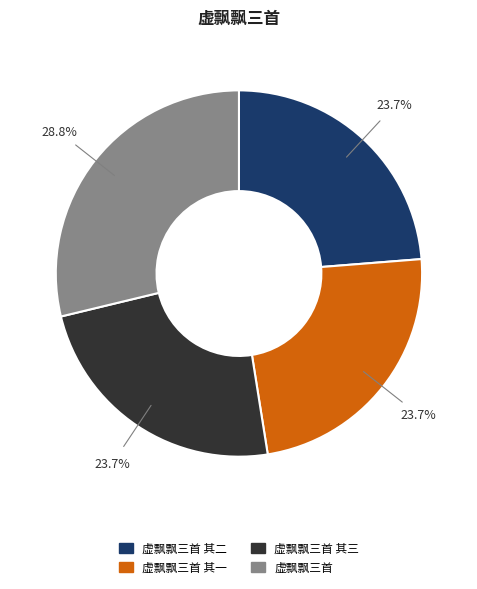

Is there any slice that represents more than half of the pie?

No